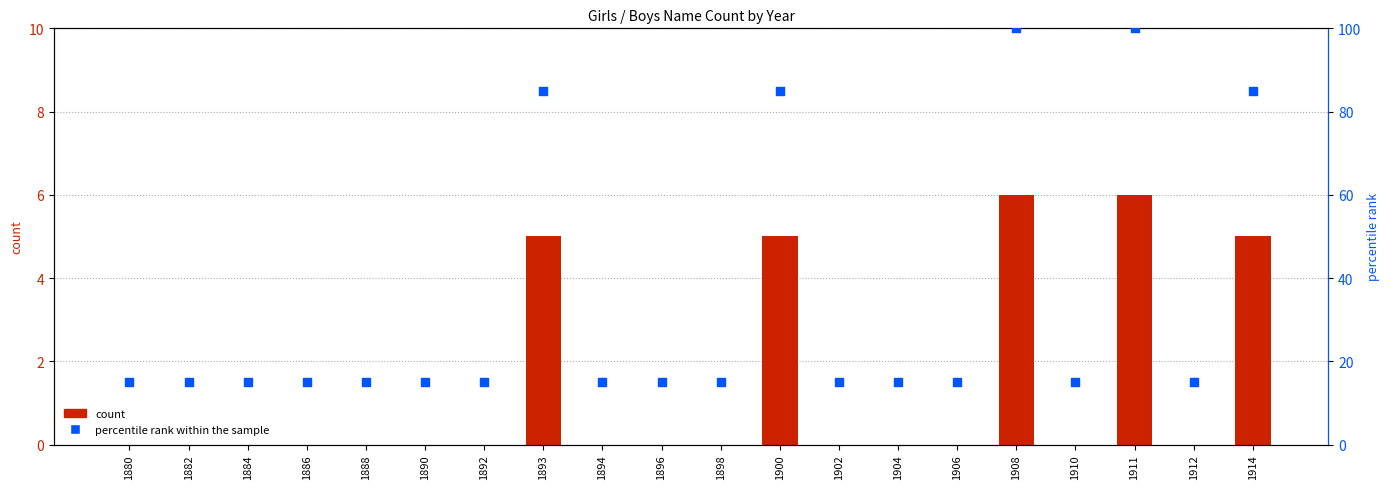

Which series has the largest total across all categories?

percentile rank within sample